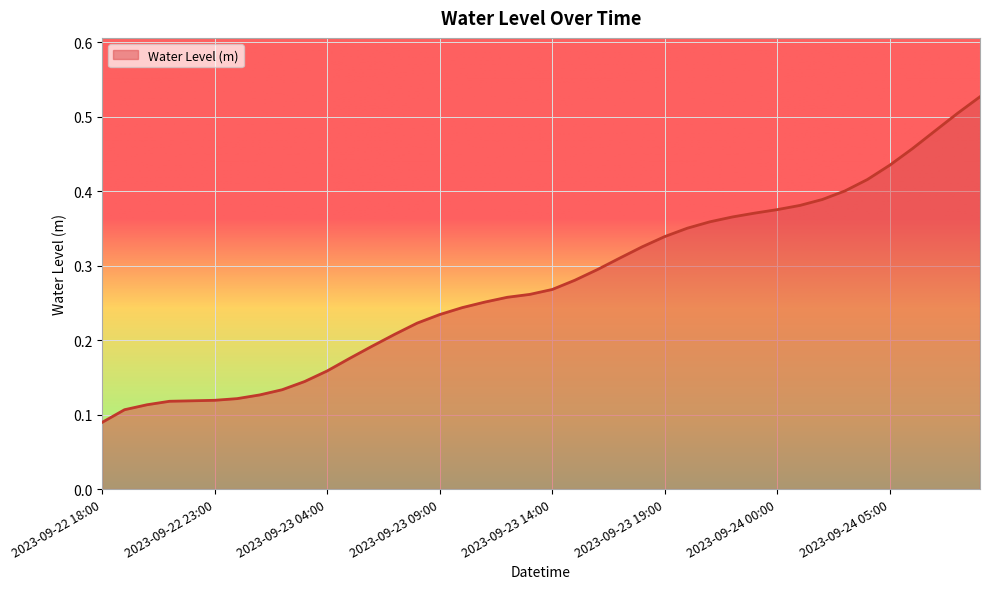

Does the chart display data point markers on the line(s)?

No